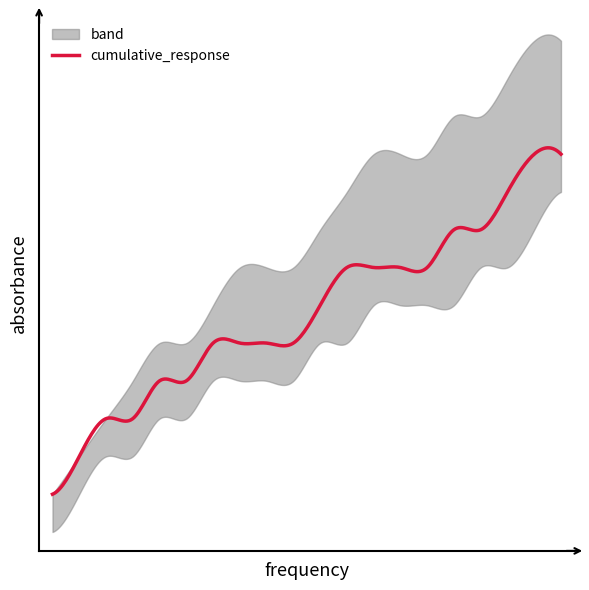

True or false: cumulative_response and lower_band intersect in this chart.

False